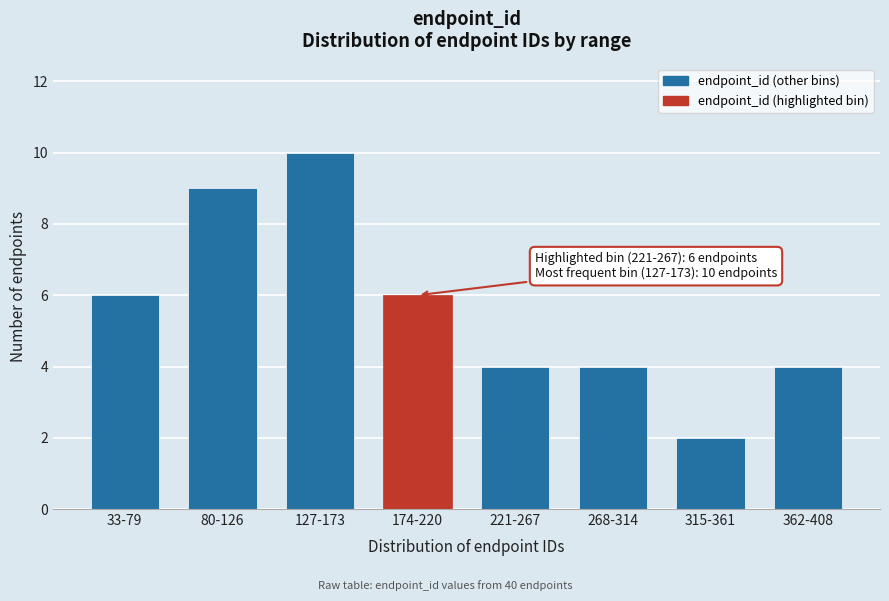

Reading left to right, list all the values displayed in this chart.

33-79=6	80-126=9	127-173=10	174-220=6	221-267=4	268-314=4	315-361=2	362-408=4